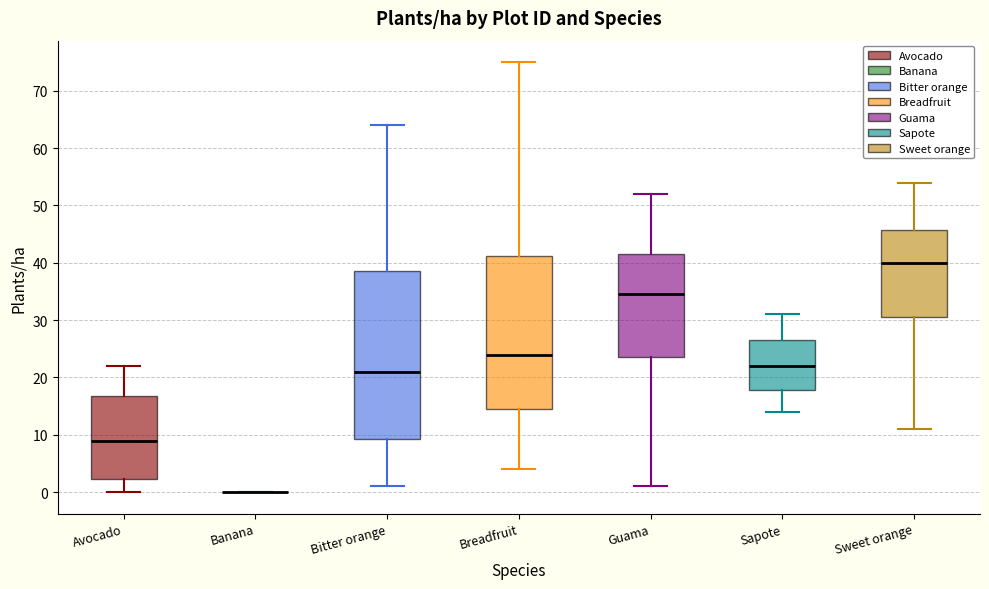

Comparing the boxes themselves (not the whiskers), which one is the tallest?

Bitter orange